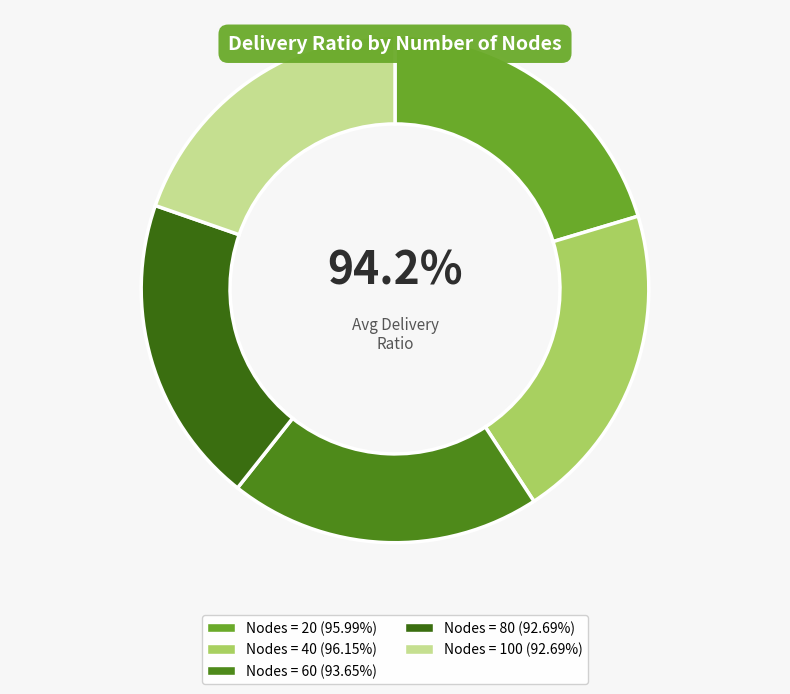

Which slice is the smallest?

100